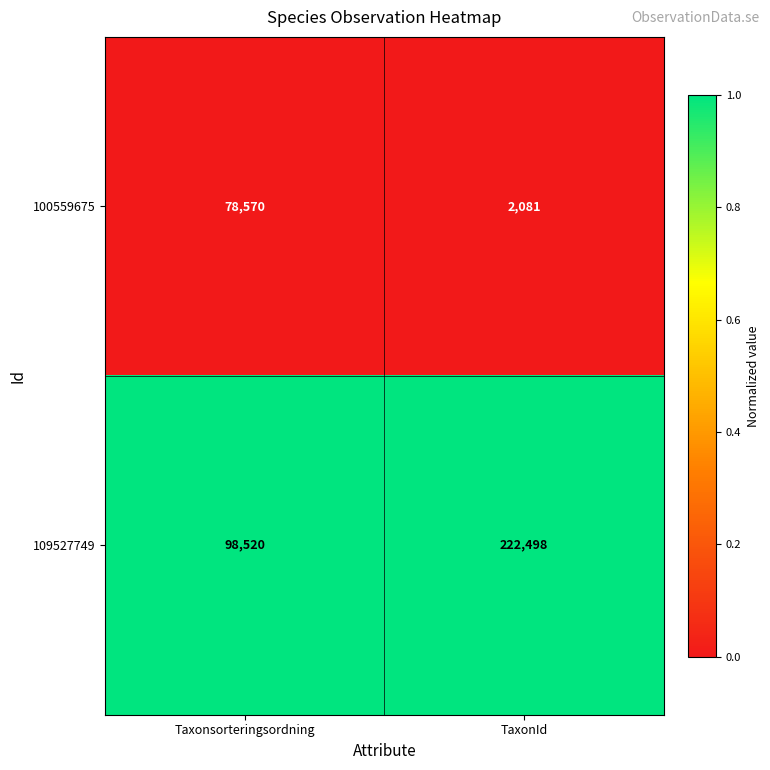

Which series has the largest total across all categories?

109527749